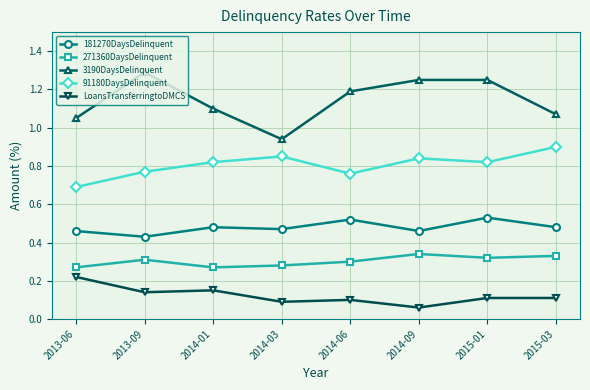

How many interior local peaks does the 271360DaysDelinquent series have?

2